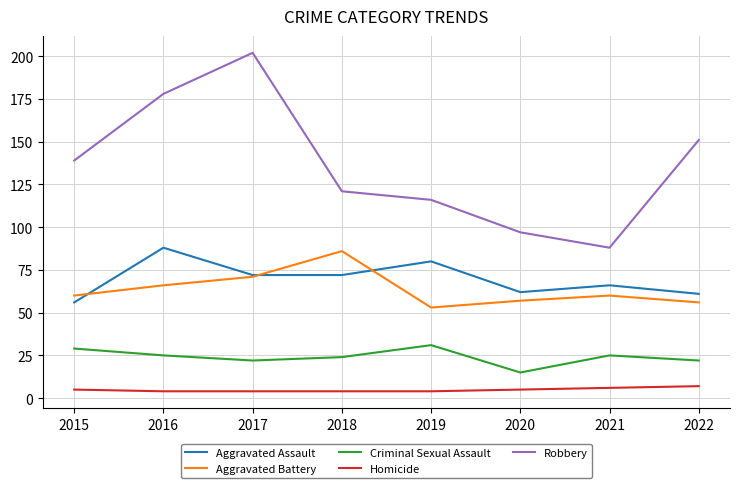

True or false: Robbery and Criminal Sexual Assault intersect in this chart.

False